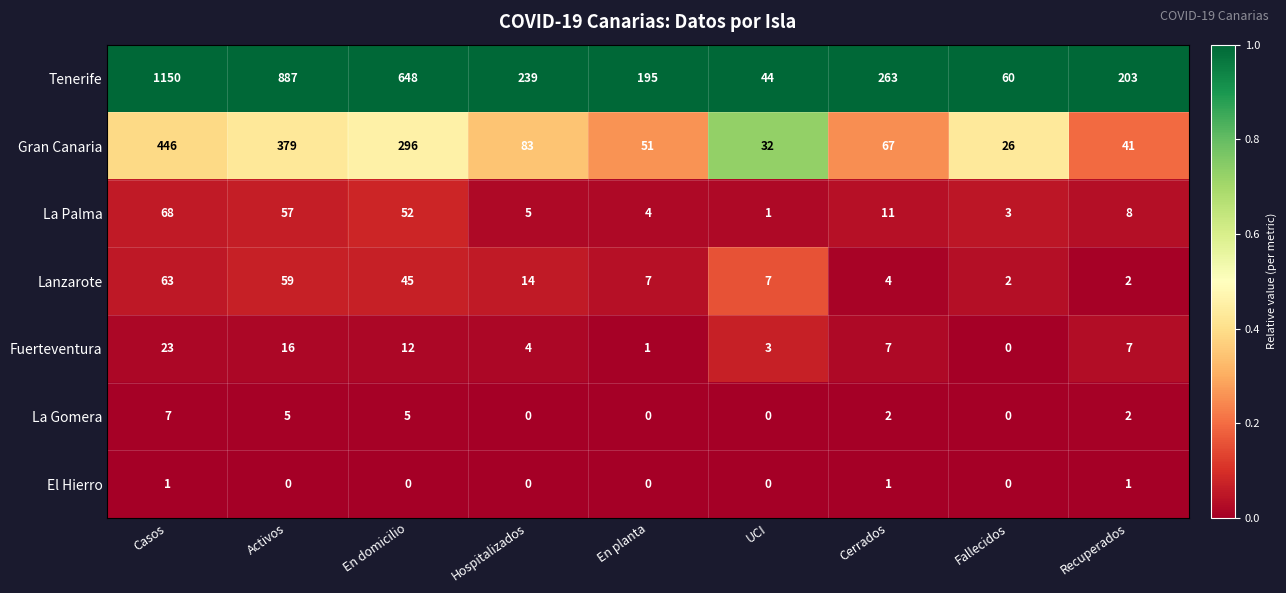

What is the total value across all series at Cerrados?

355